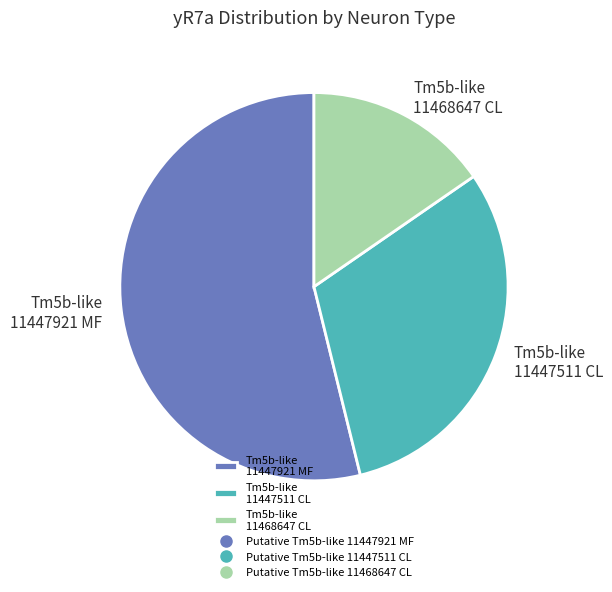

What is the ratio of the value at Tm5b-like 11447511 CL to the value at Tm5b-like 11468647 CL?

2.0